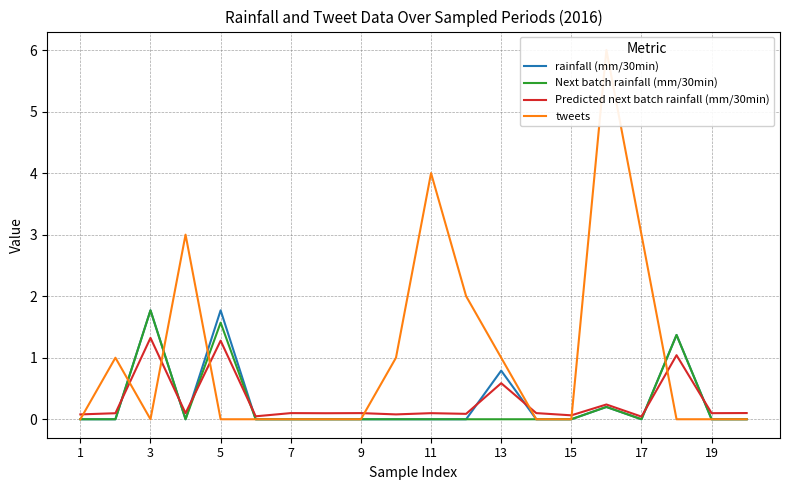

The Next batch rainfall (mm/30min) series shows 1.8 at 3. True or false?

True